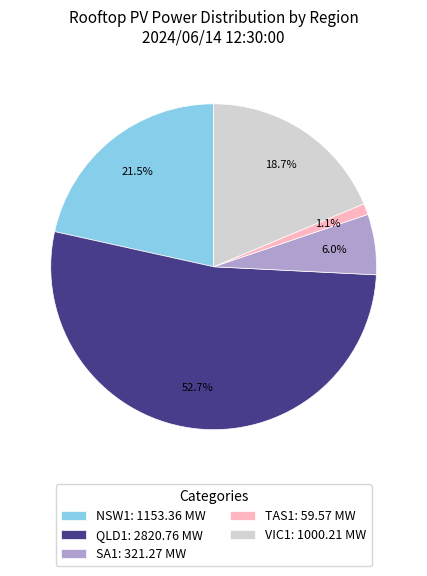

Is the sum of TAS1 and SA1 greater than half?

No